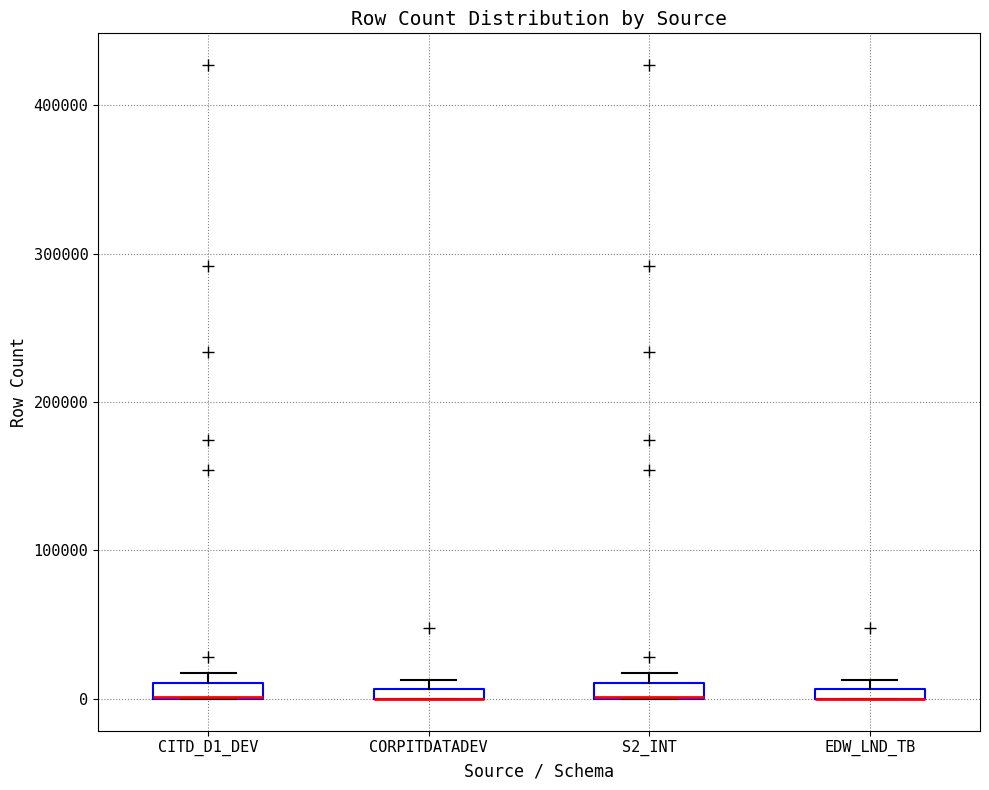

Where is the upper edge of the box for CORPITDATADEV on the y-axis? The values are not printed on the chart, so give them approximately, as read against the axis.

10000